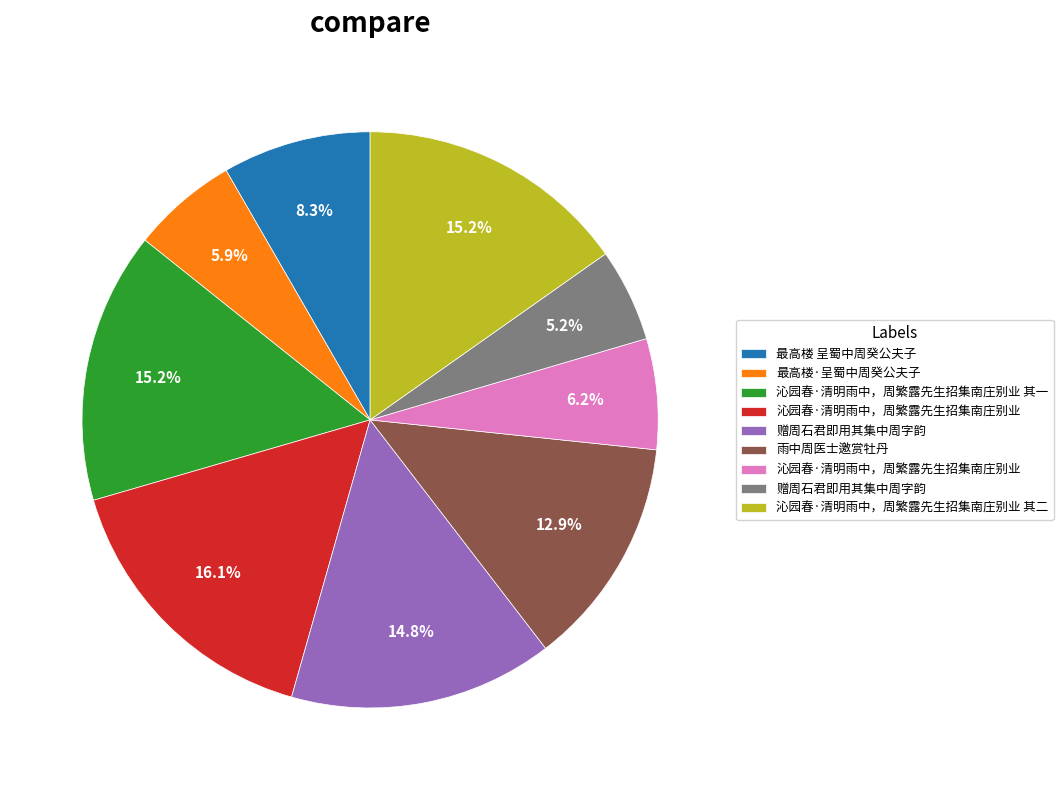

Does any single category account for the majority?

No